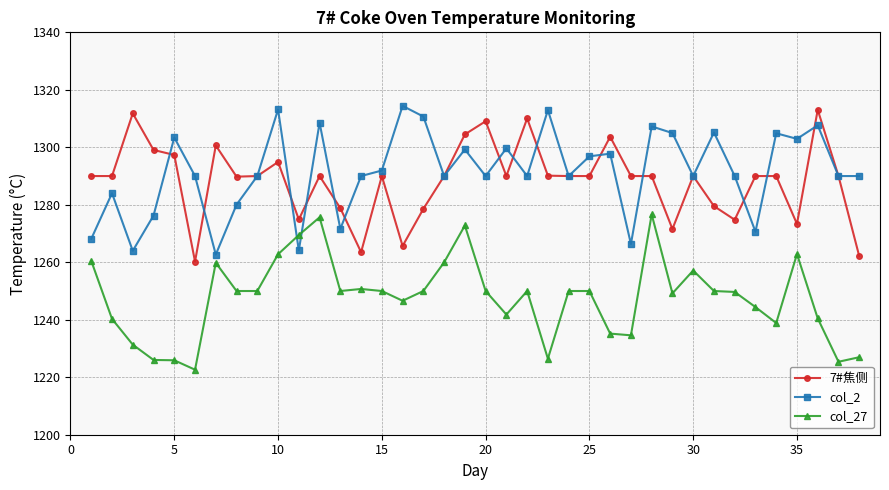

After their last crossing, which series has the higher values: col_2 or col_27?

col_2